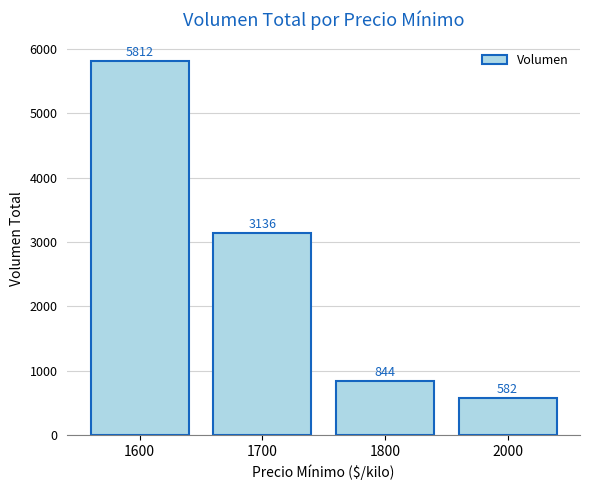

Approximately how many times larger is the value at 2000 compared to 1800?

0.7